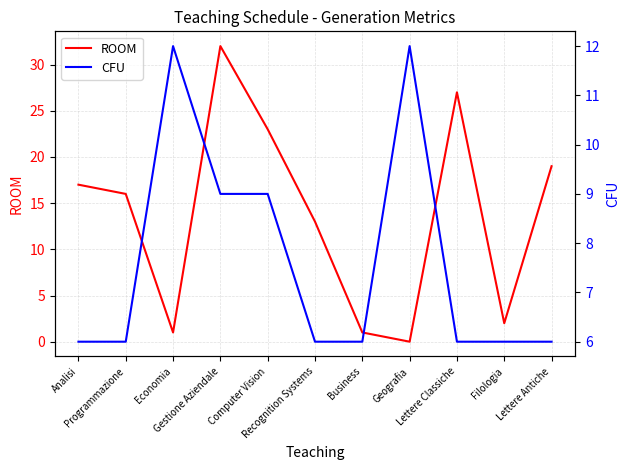

At which label does CFU reach its peak?

Economia